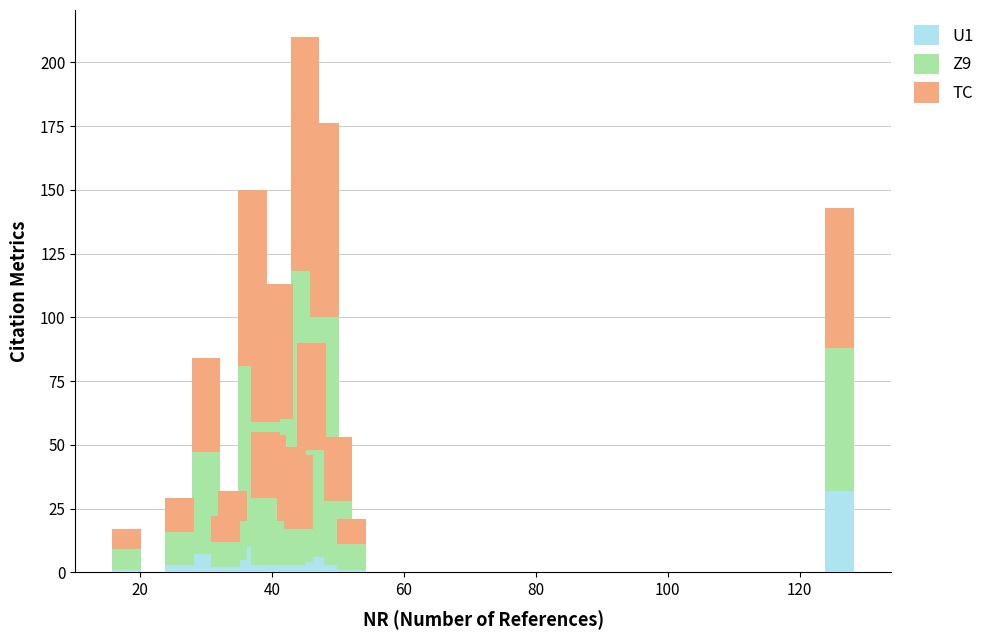

The TC series shows 37 at 40. True or false?

True